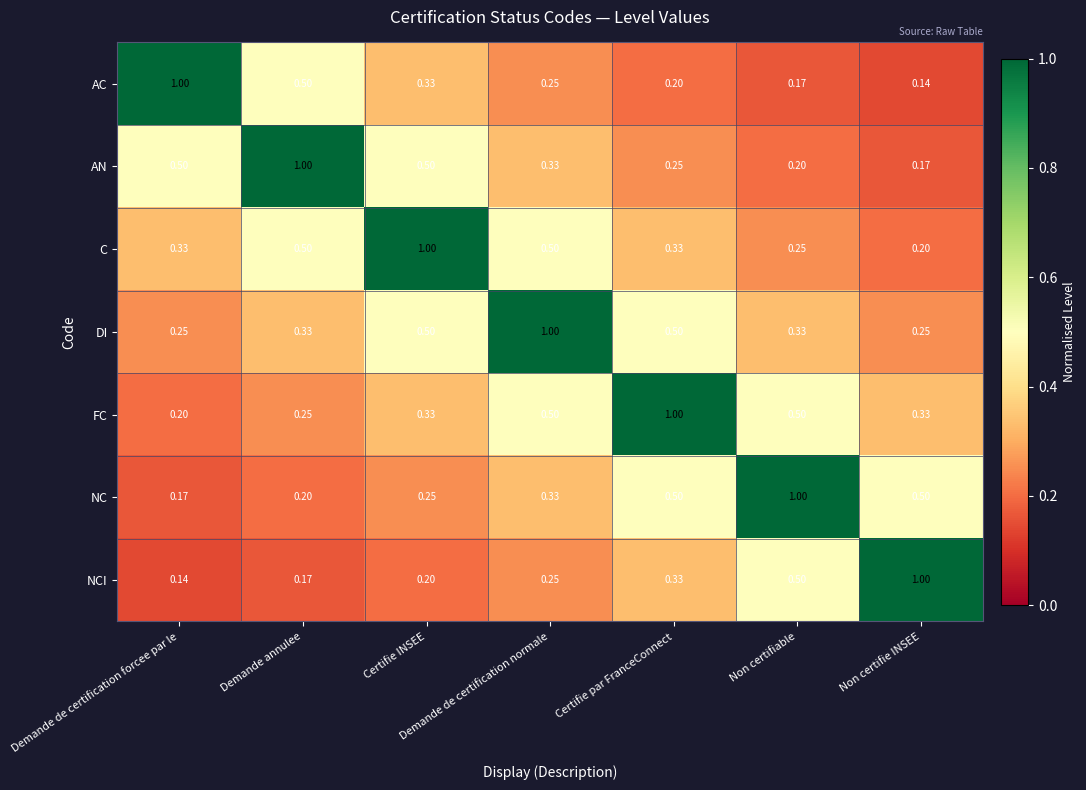

Is the value of NC at Non certifiable greater than the value of FC at Non certifie INSEE?

Yes